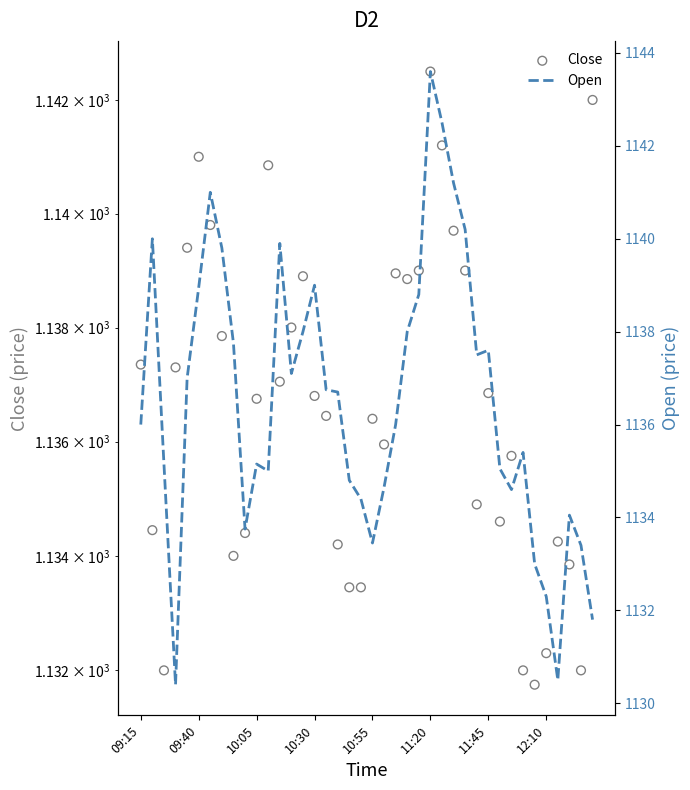

What are all the series names shown in the legend?

Close, Open